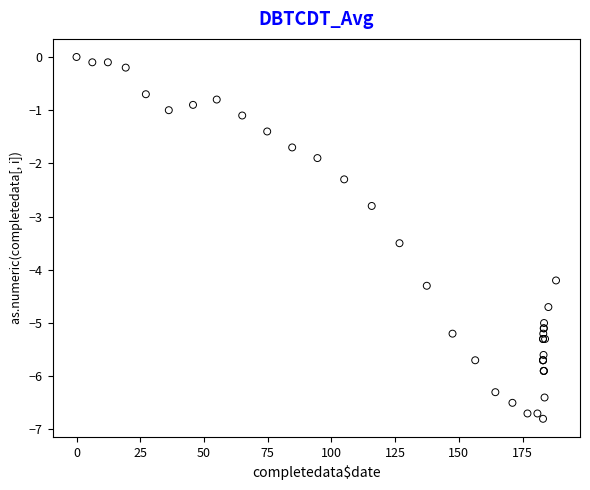

What Y value in the scatter plot is closest to -3?

-2.8